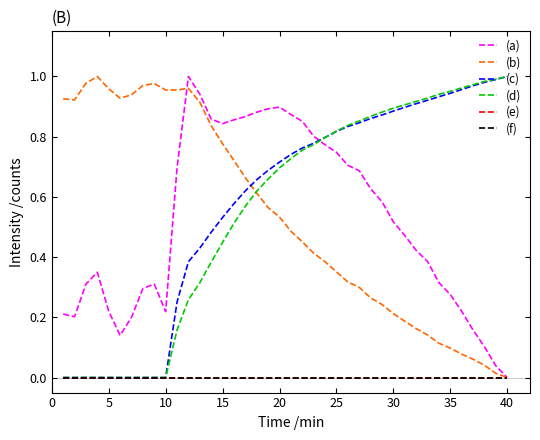

Which series has the largest total across all categories?

(c)